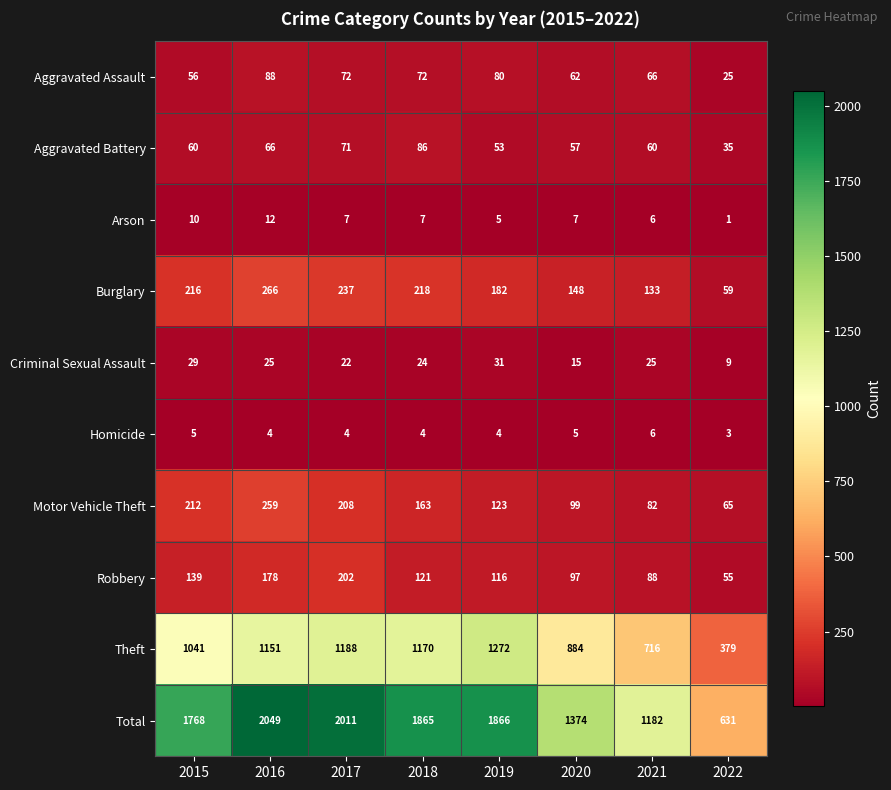

Rank the series by their maximum value, from highest to lowest.

Total, Theft, Burglary, Motor Vehicle Theft, Robbery, Aggravated Assault, Aggravated Battery, Criminal Sexual Assault, Arson, Homicide